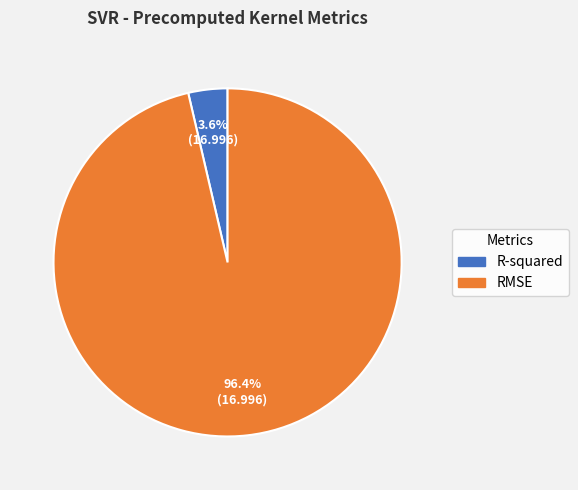

Is it true that RMSE is 96% of the pie?

True